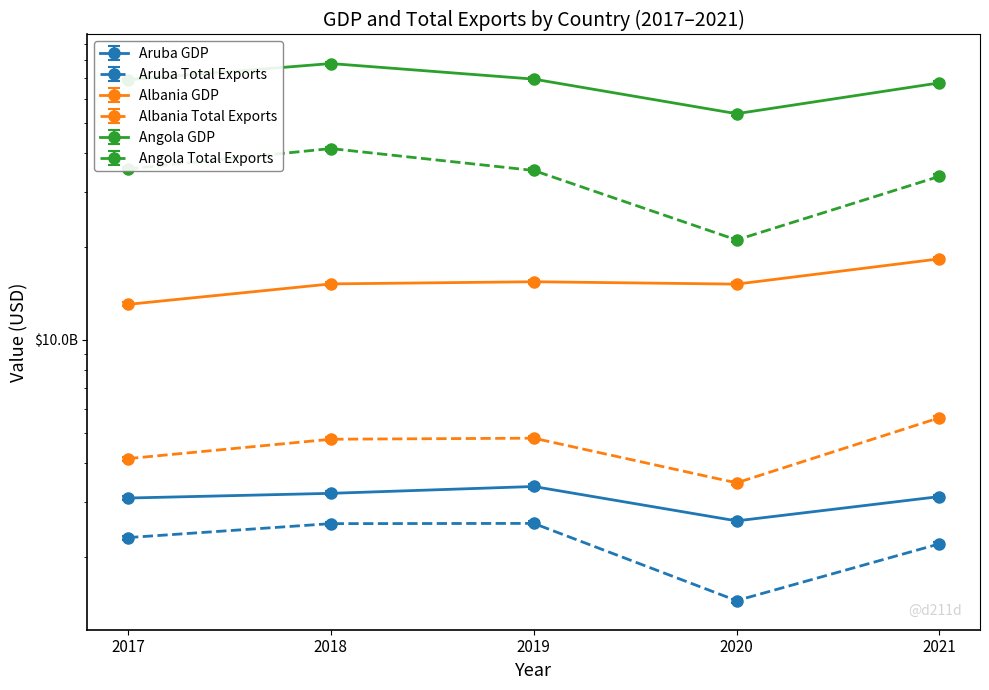

The value of Angola Total Exports at 2020 is 21004445128.6. True or false?

True